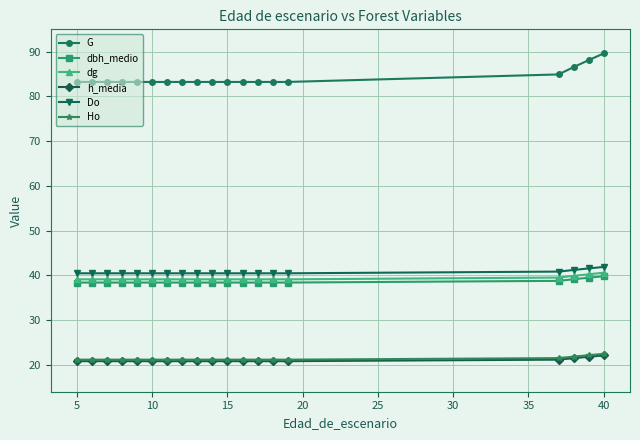

True or false: G and Ho cross at least once.

False